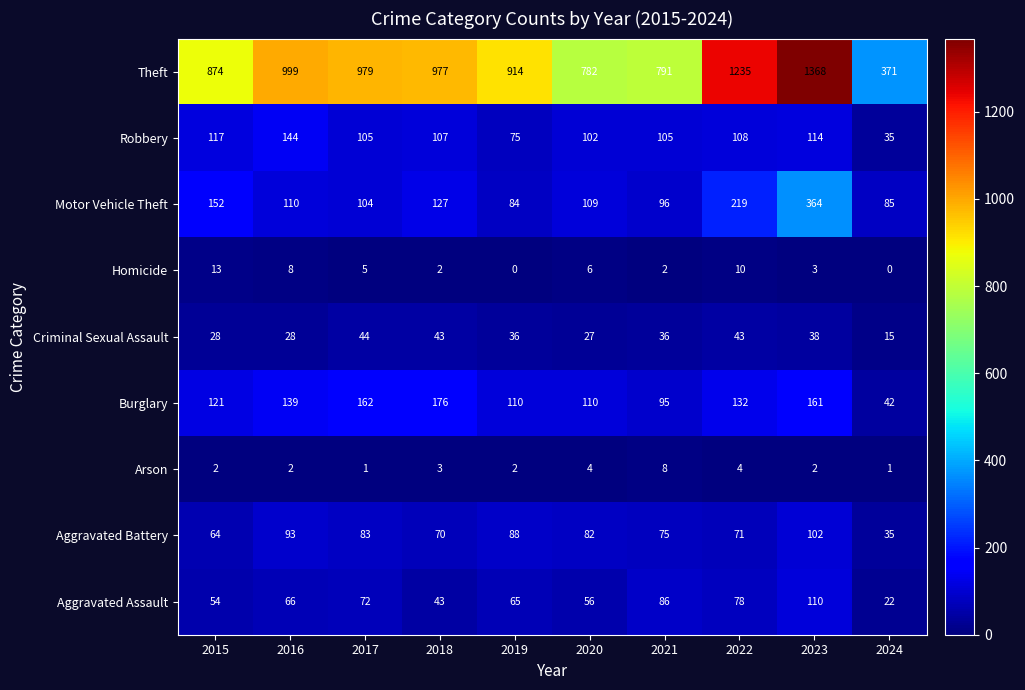

Which label corresponds to the largest value in the chart?

2023